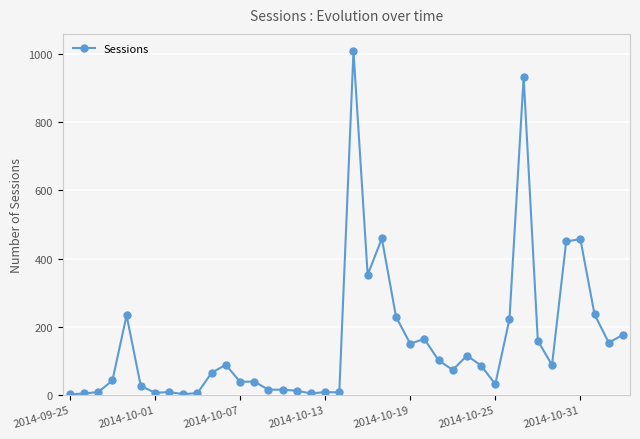

What is the maximum value shown in the chart?

1009